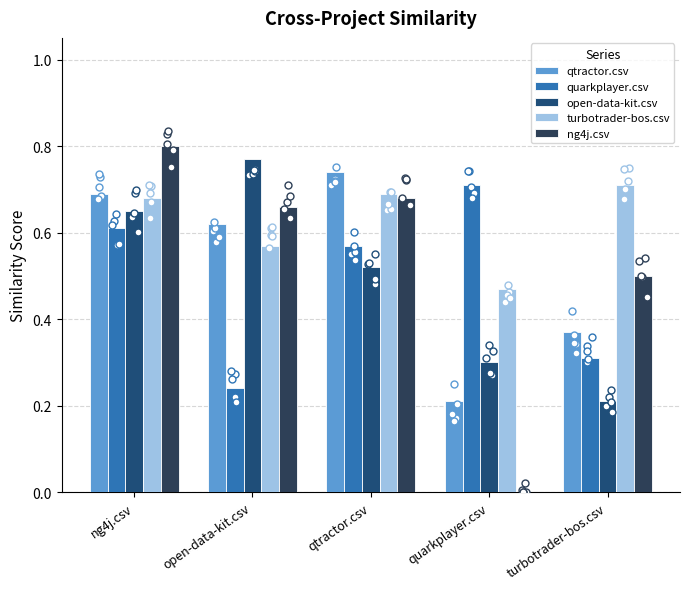

Which series has the largest total across all categories?

turbotrader-bos.csv